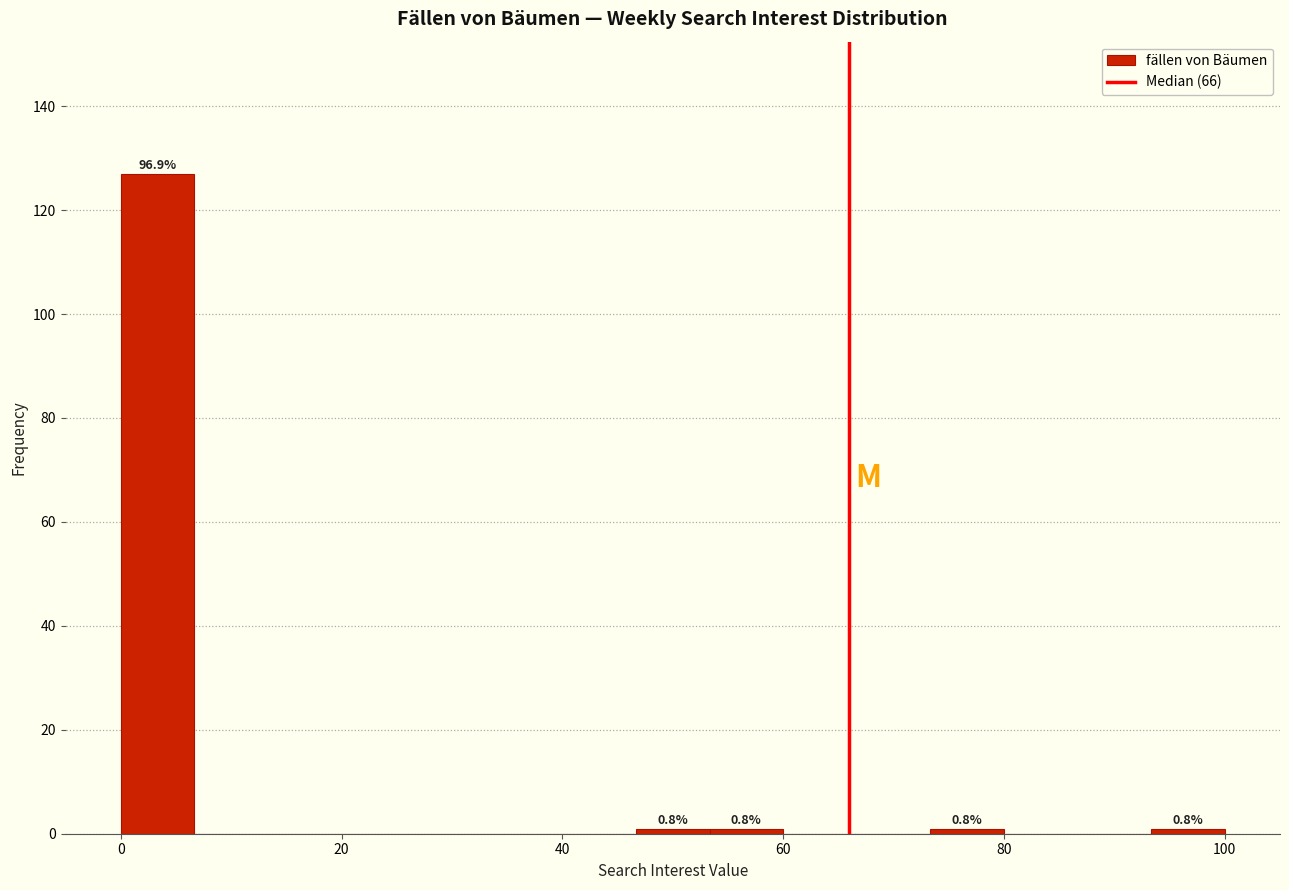

Around what value on the x-axis is the tallest bar? Give the approximate position of its centre, as read against the axis.

4